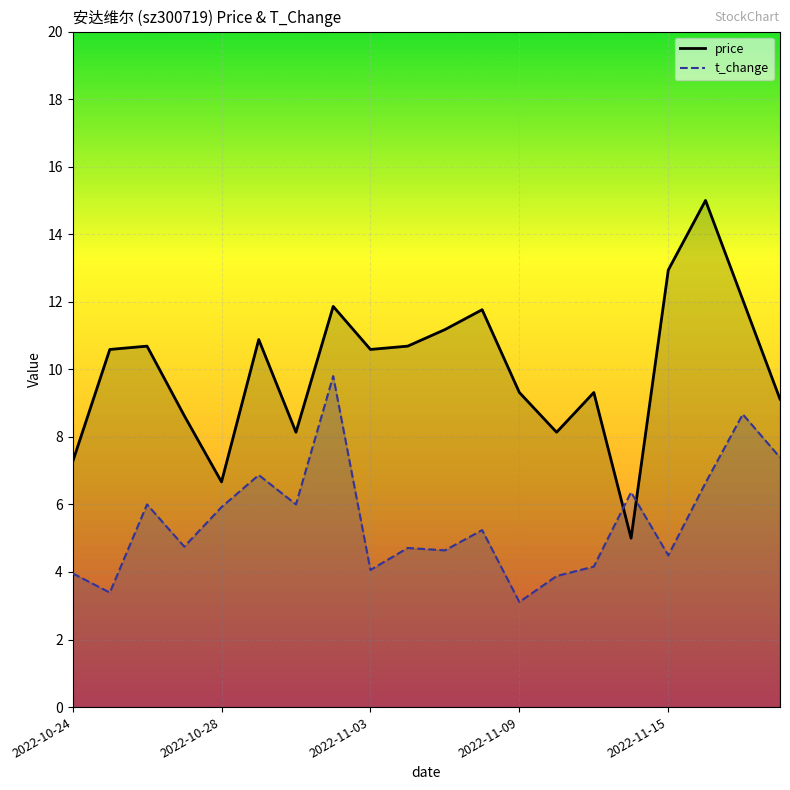

In t_change, how many points are lower than both neighbors (excluding endpoints)?

7